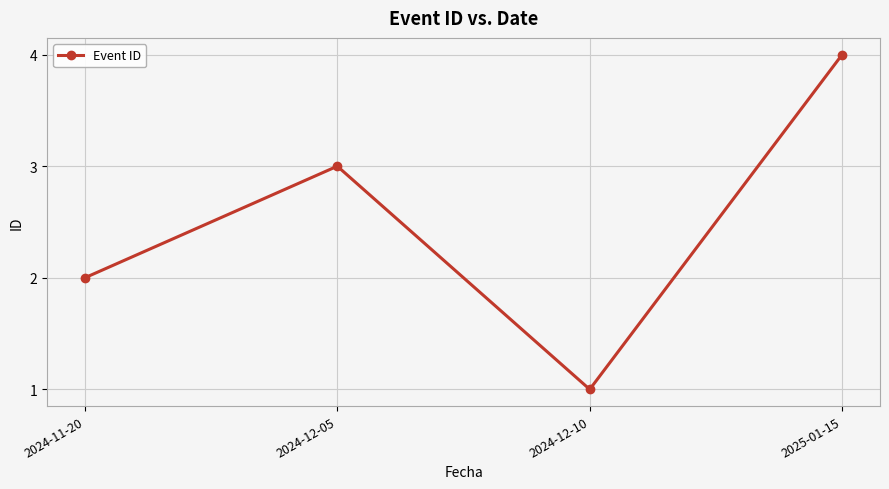

Which label corresponds to the smallest value in the chart?

2024-12-10